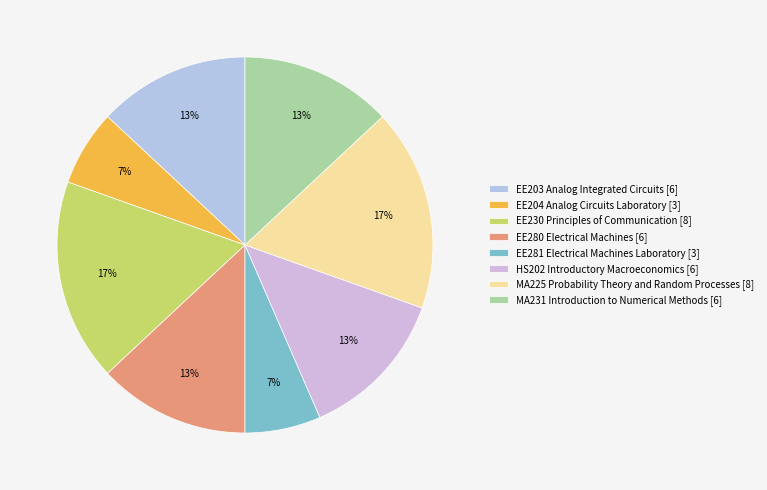

Which slice is the smallest?

EE204 Analog Circuits Laboratory